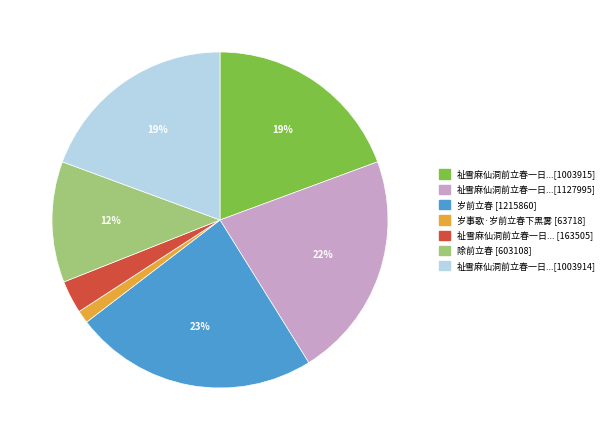

Is there any slice that represents more than half of the pie?

No